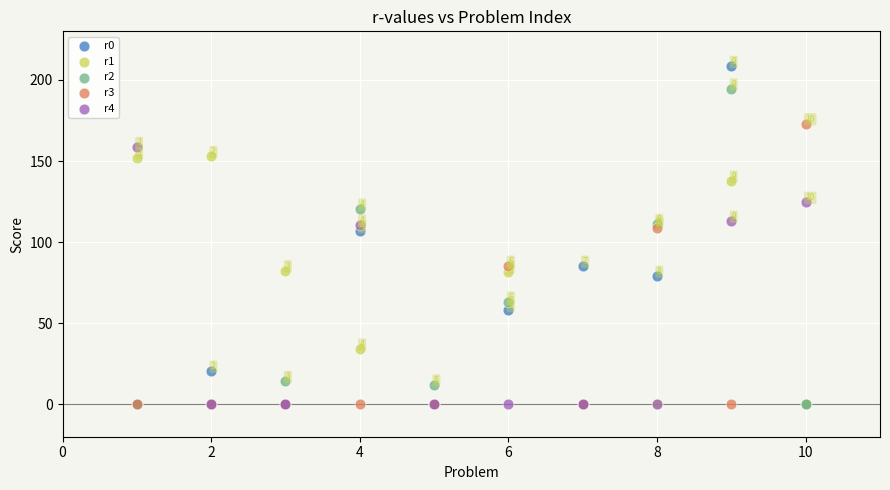

In the r1 series, what Y value is closest to 76?

81.4